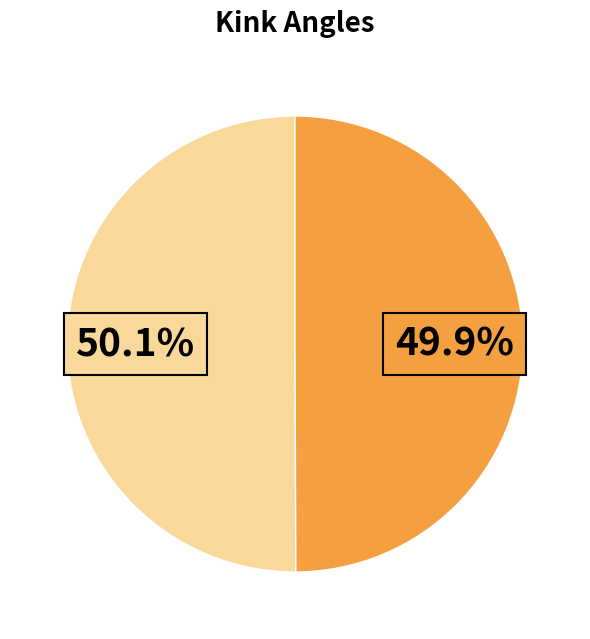

Is there any slice that represents more than half of the pie?

Yes